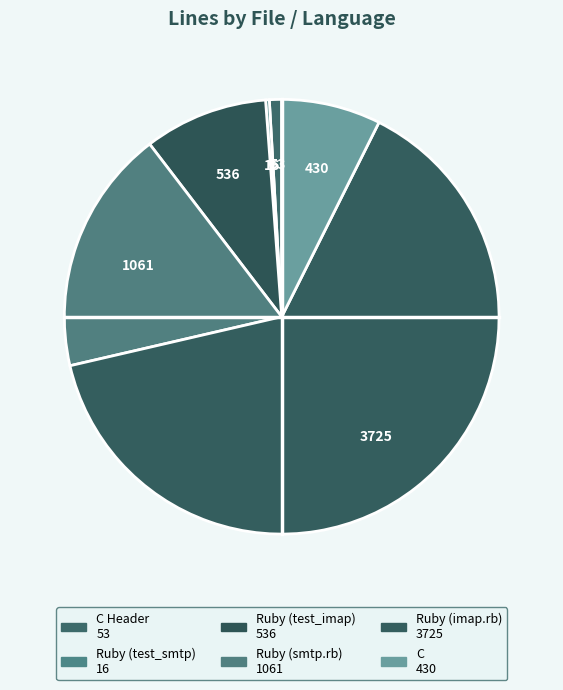

Rank the categories by value from highest to lowest.

Ruby (imap.rb), Ruby (smtp.rb), Ruby (test_imap), C, C Header, Ruby (test_smtp)